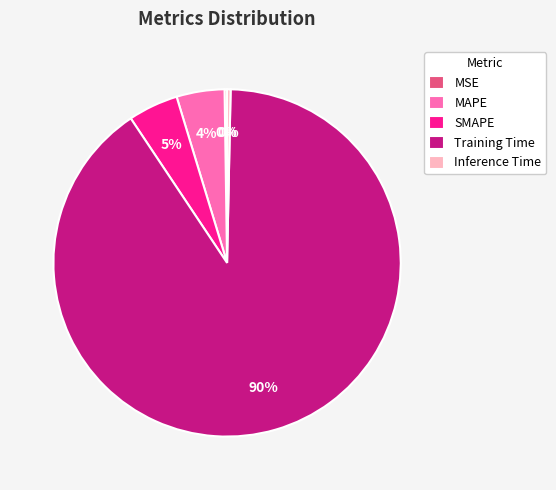

Combined, do Training Time and SMAPE account for over 50%?

Yes